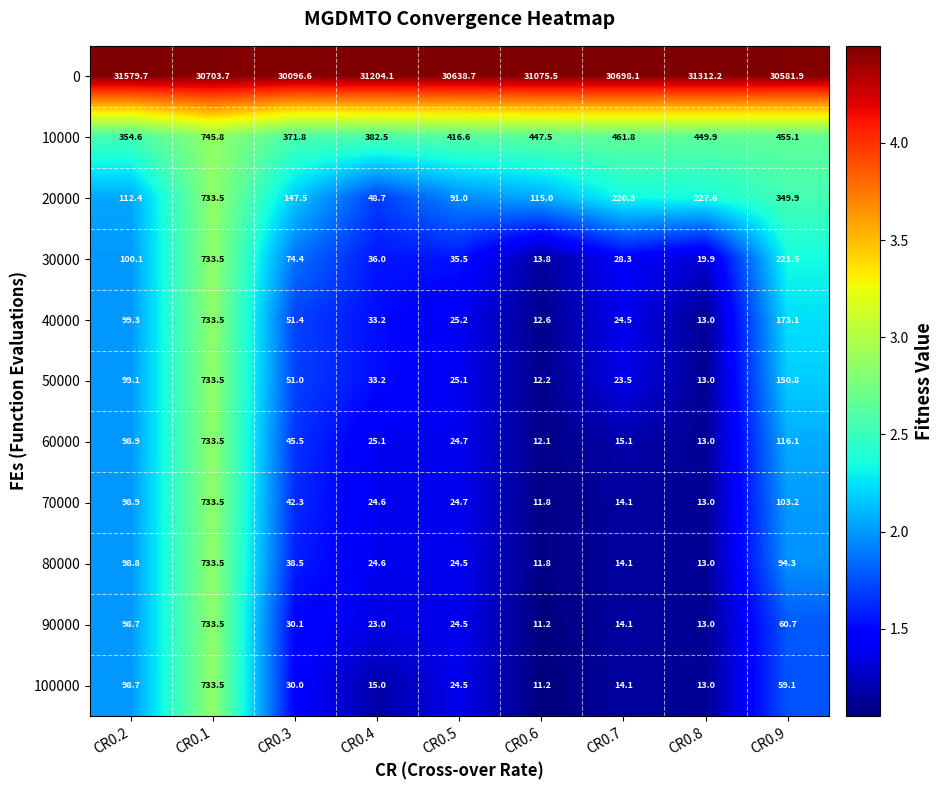

Rank the series at CR0.3 from highest to lowest value.

0, 10000, 20000, 30000, 40000, 50000, 60000, 70000, 80000, 90000, 100000